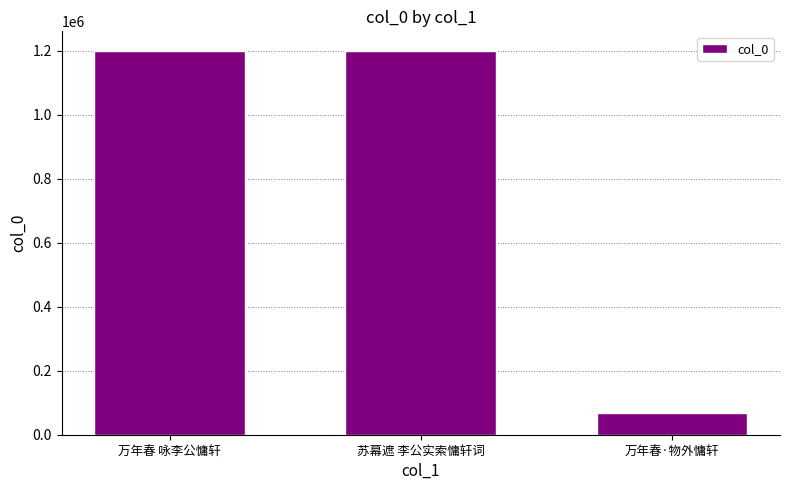

Approximately how many times larger is the value at 万年春·物外慵轩 compared to 万年春 咏李公慵轩?

0.1